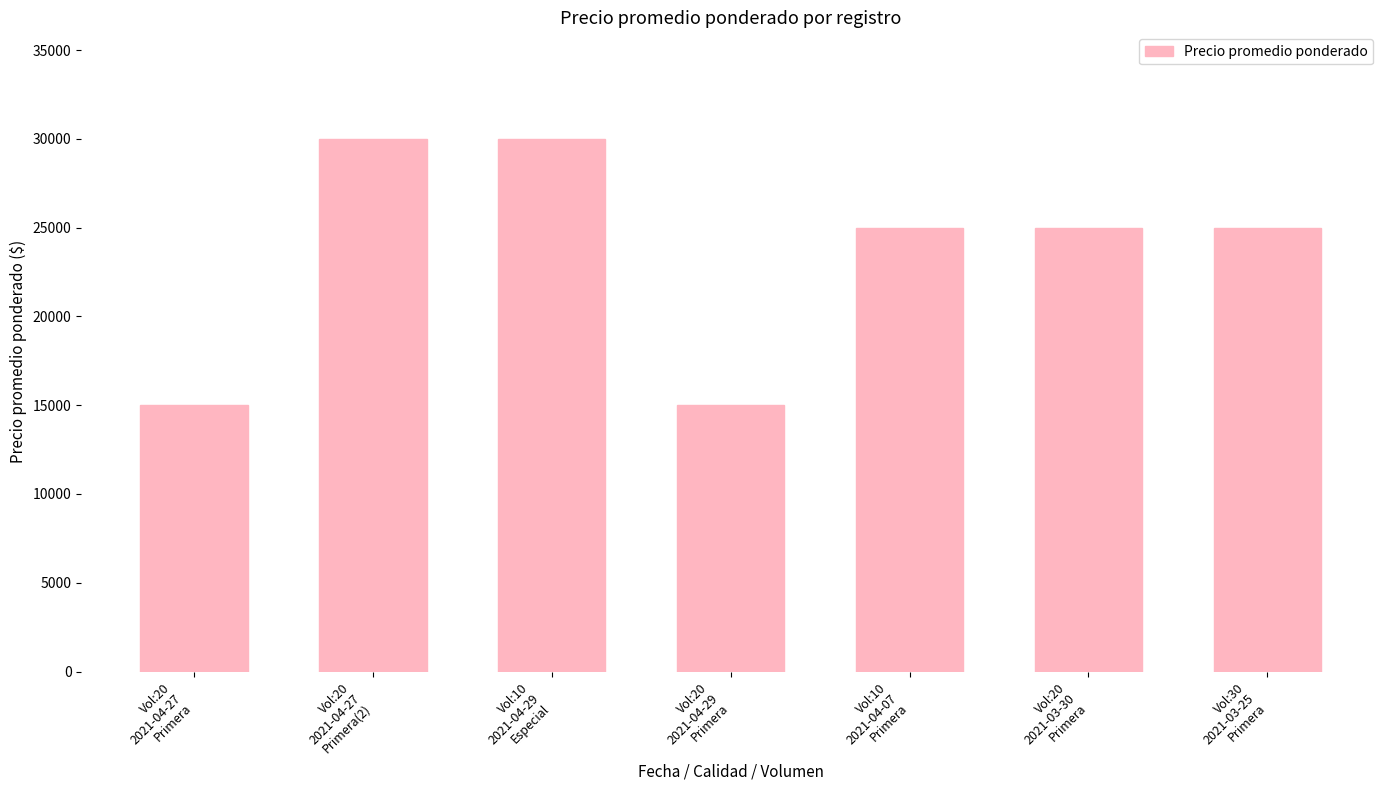

The chart shows a value of 41842 at Vol:30
2021-03-25
Primera. True or false?

False